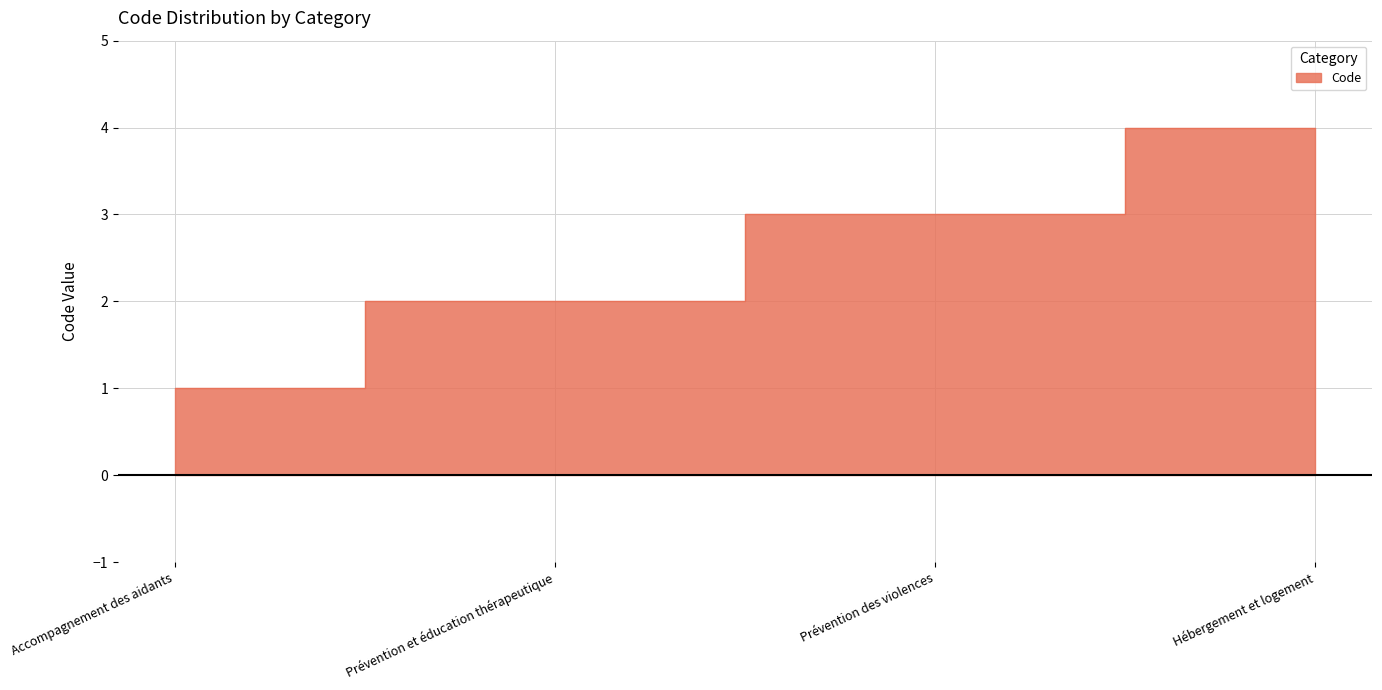

Is it true that the value at Hébergement et logement is 4?

True